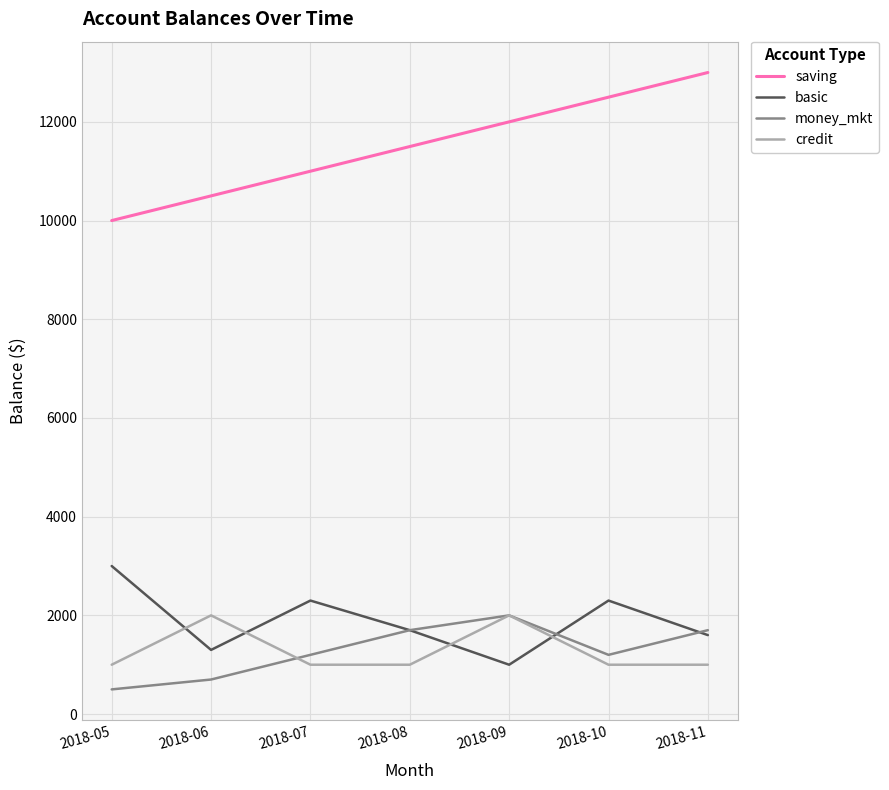

What is the highest value of the money_mkt series?

2000